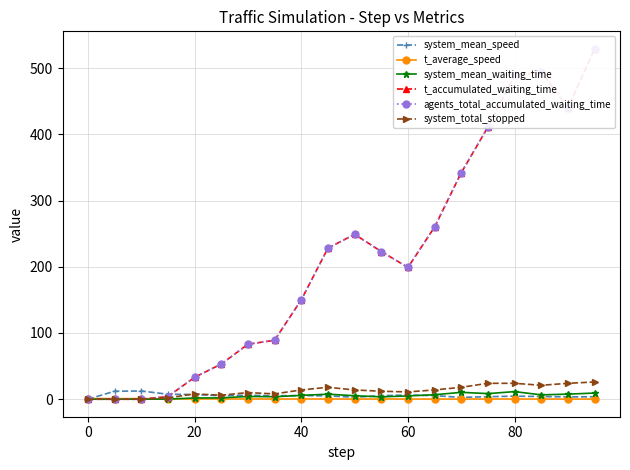

Which series has the widest spread of values?

t_accumulated_waiting_time